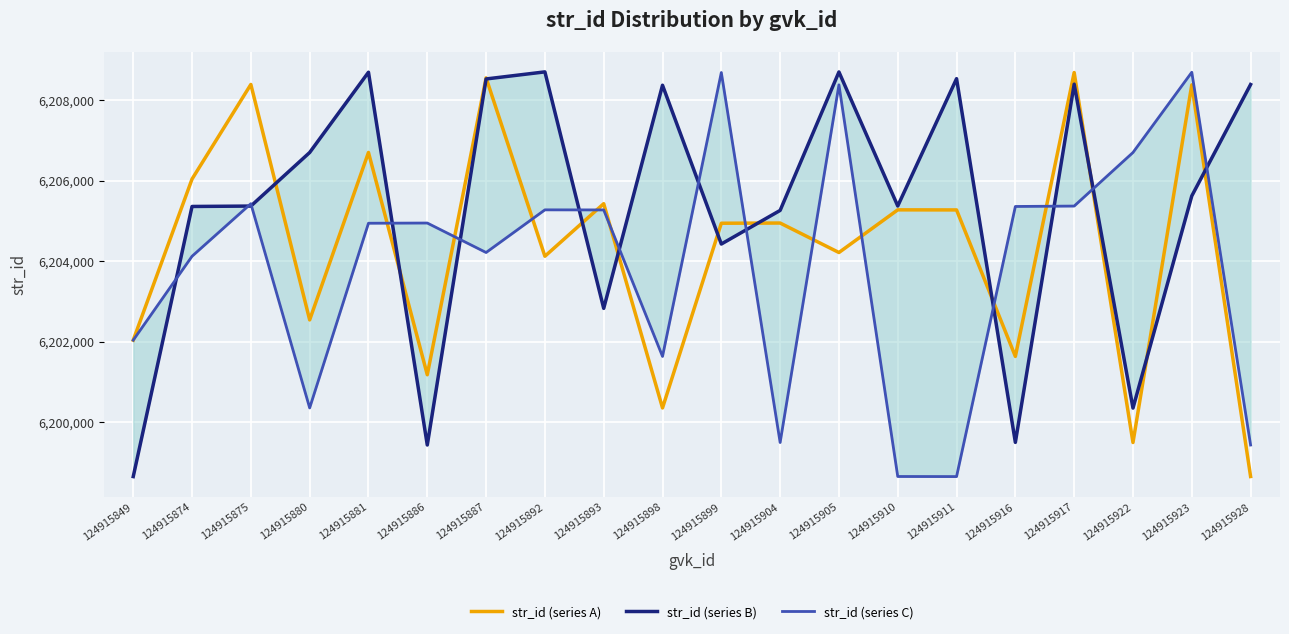

Which series has the widest spread of values?

str_id (series B)